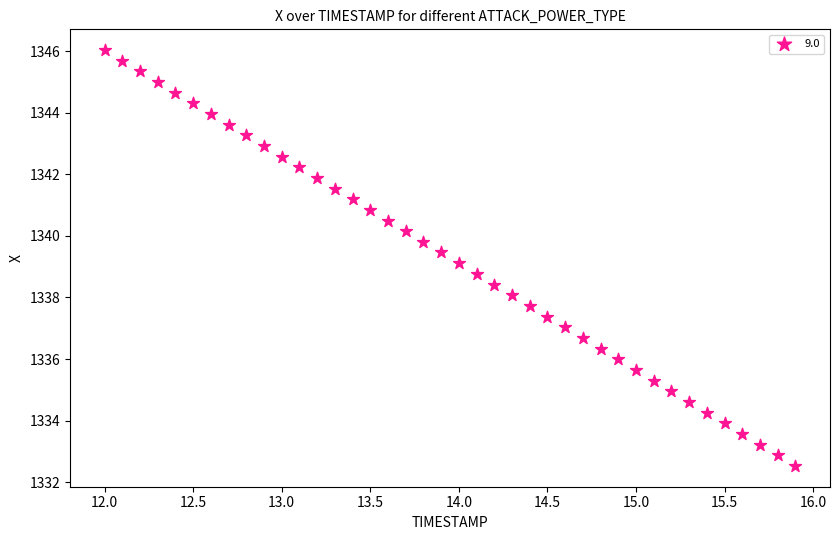

What is the range of X values (max minus min)?

3.9